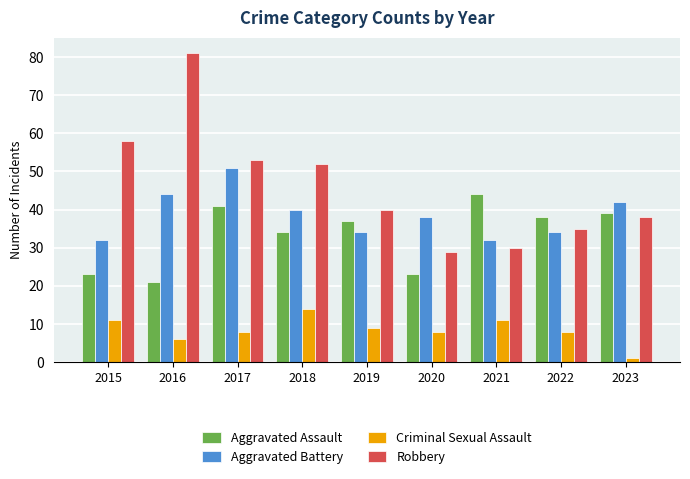

What is the approximate value of Aggravated Battery at 2019?

34